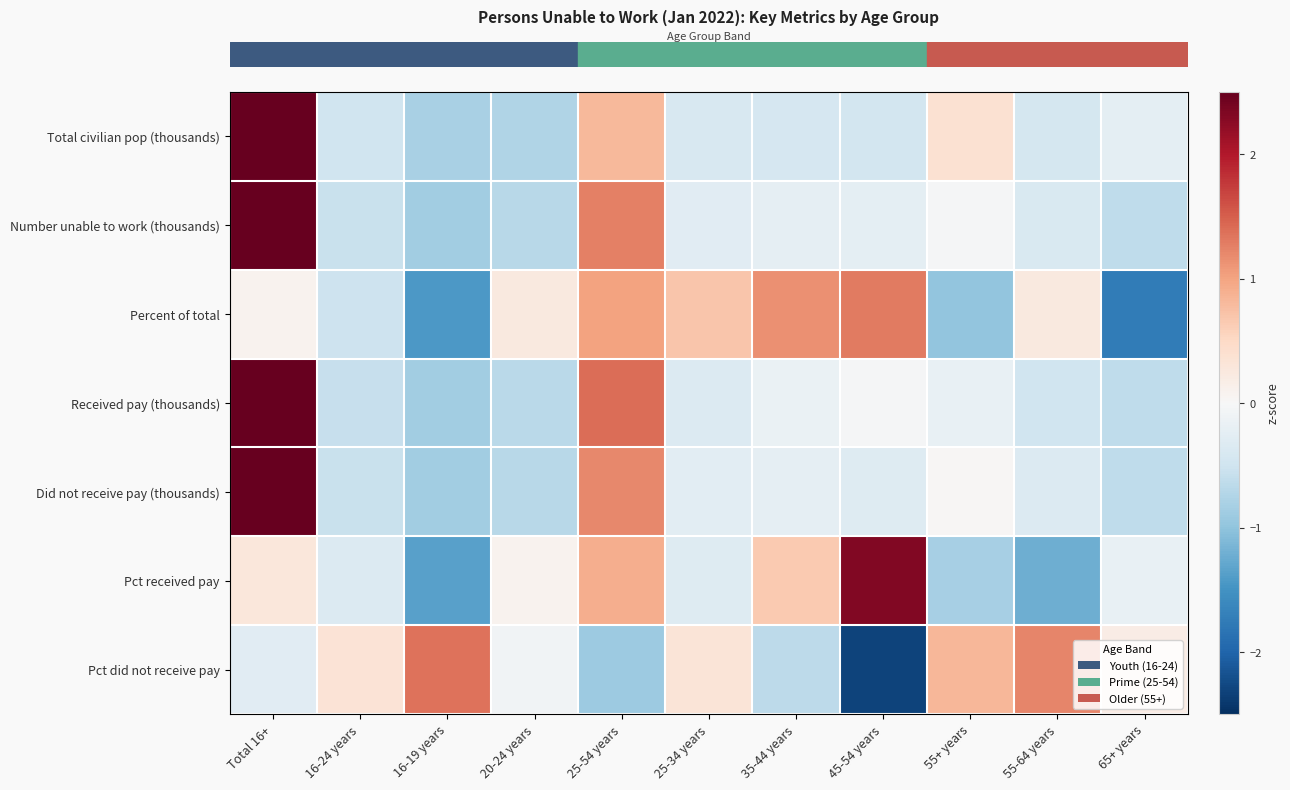

Reading left to right, extract all data points from this chart.

row_0: 2.8	-0.5	-0.8	-0.7	0.8	-0.4	-0.4	-0.5	0.4	-0.4	-0.2
row_1: 2.7	-0.6	-0.9	-0.7	1.3	-0.3	-0.2	-0.2	-0.0	-0.4	-0.6
row_2: 0.1	-0.5	-1.4	0.2	1.0	0.7	1.2	1.3	-1.0	0.2	-1.7
row_3: 2.6	-0.6	-0.9	-0.7	1.4	-0.3	-0.2	-0.0	-0.2	-0.5	-0.6
row_4: 2.7	-0.6	-0.9	-0.7	1.2	-0.3	-0.2	-0.3	0.0	-0.3	-0.6
row_5: 0.3	-0.3	-1.4	0.1	0.9	-0.3	0.7	2.3	-0.8	-1.2	-0.2
row_6: -0.3	0.3	1.4	-0.1	-0.9	0.3	-0.7	-2.3	0.8	1.2	0.2